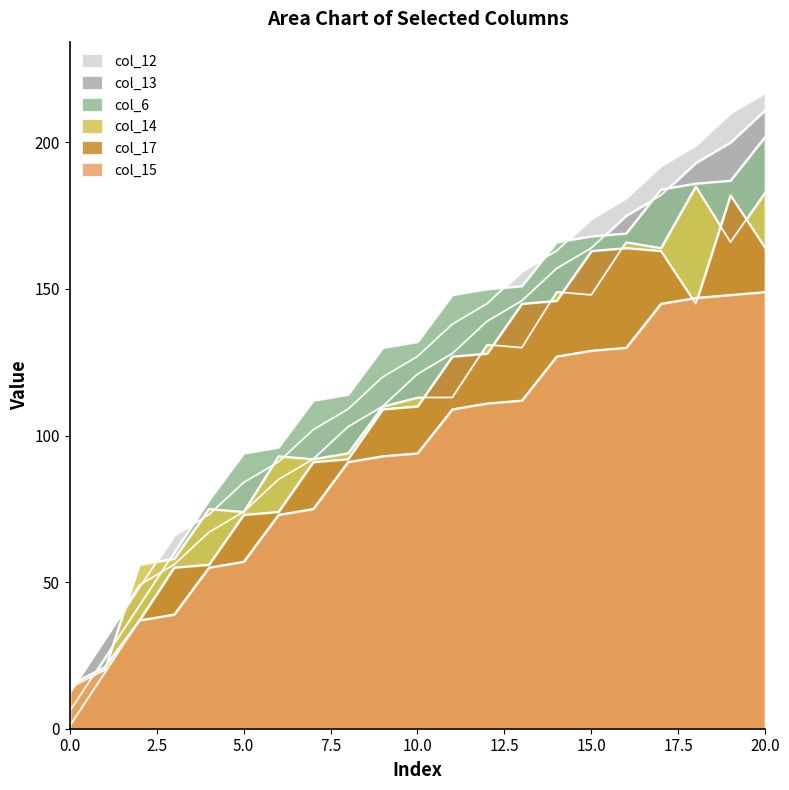

Between 7 and 14, which series saw the biggest shift?

col_13